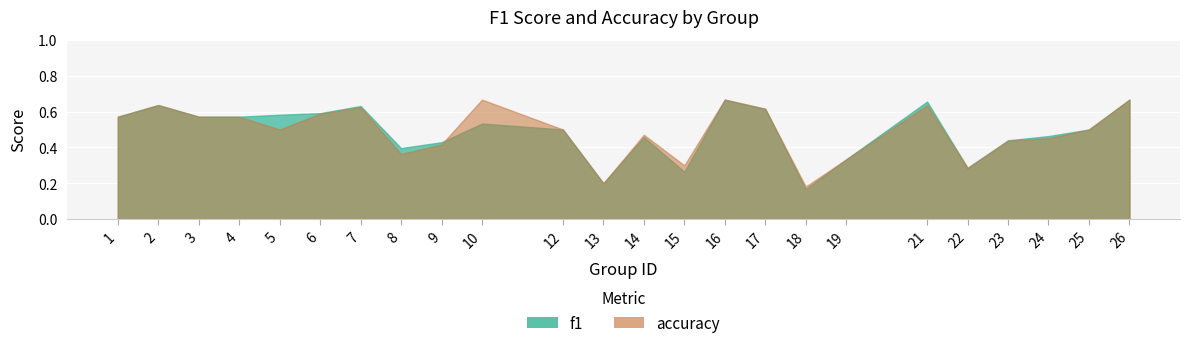

Which series has the largest total across all categories?

accuracy